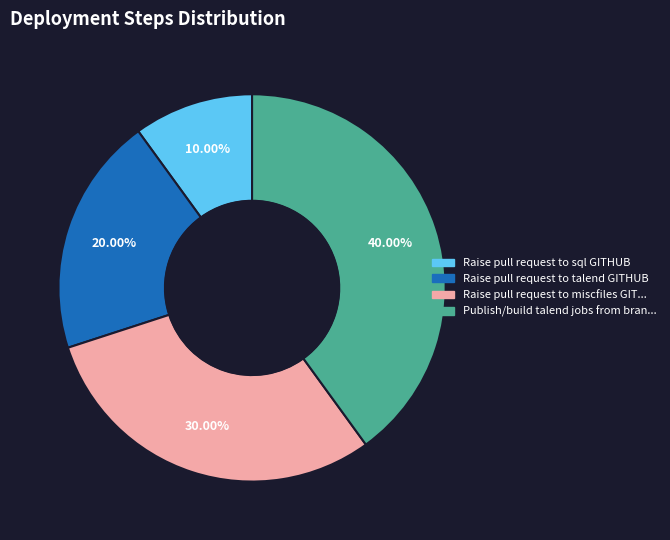

Is there a majority slice in this chart?

No